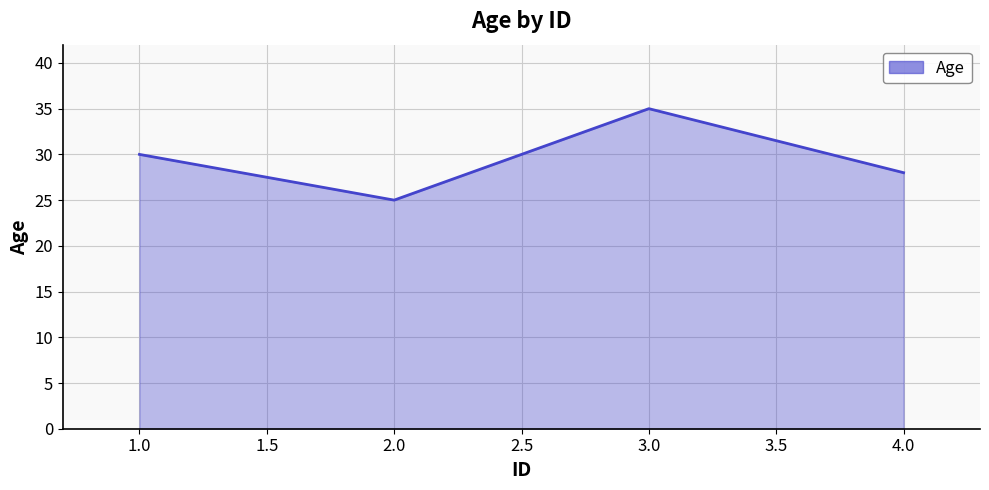

Count the number of categories in the chart.

4